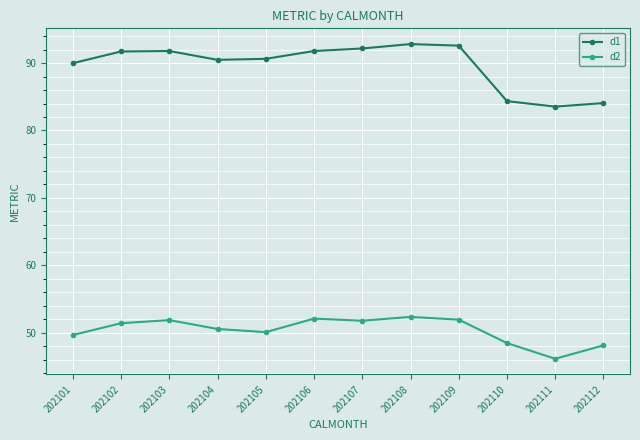

Which series has the largest total across all categories?

d1